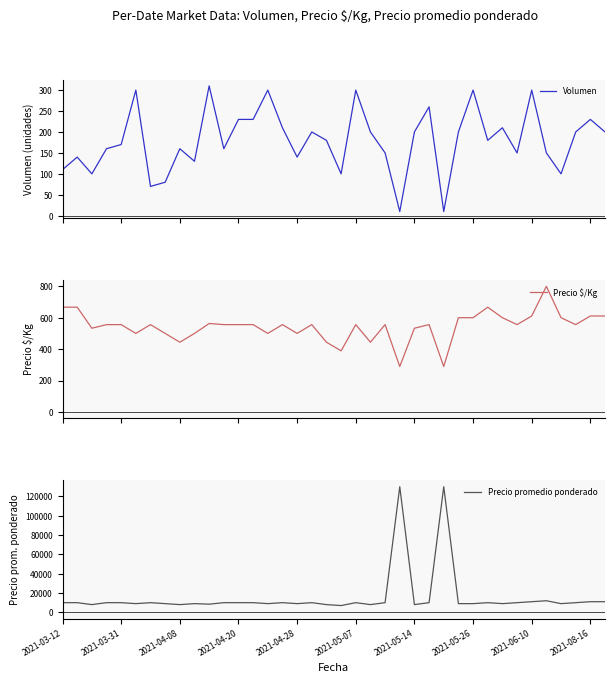

In Volumen, how many points are lower than both neighbors (excluding endpoints)?

11